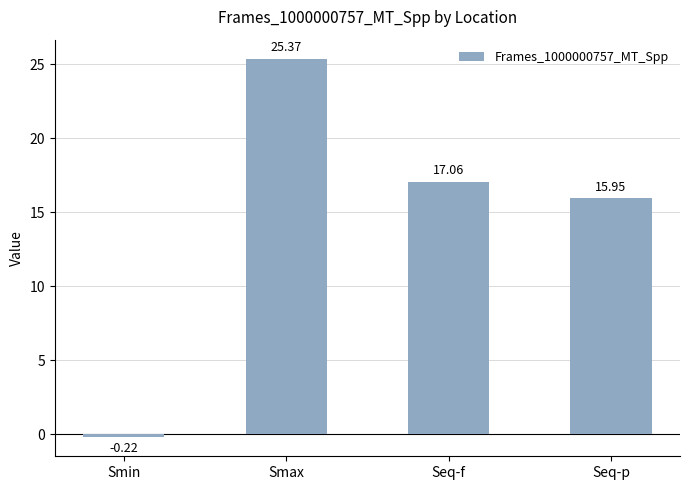

What is the ratio of the value at Seq-f to the value at Smax?

0.7